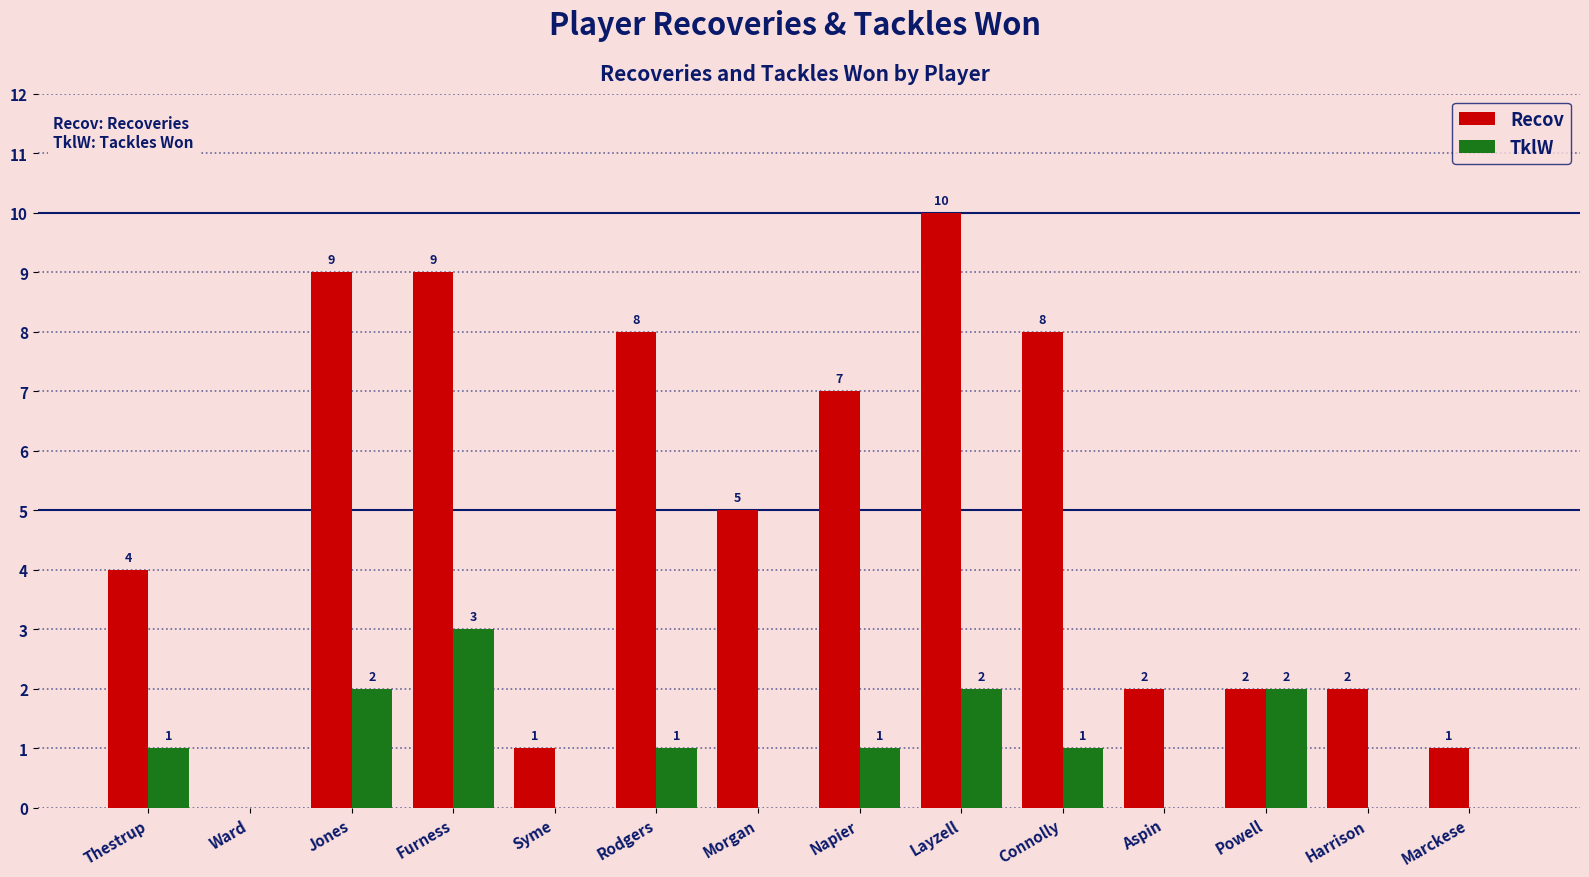

Between Connolly and Aspin, which series saw the biggest shift?

Recov